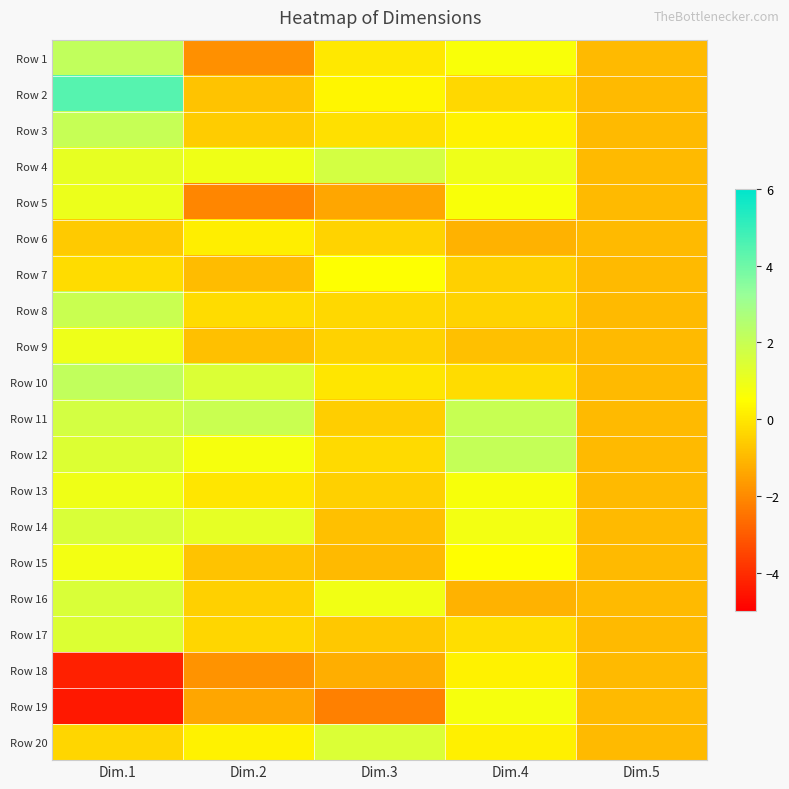

Reading left to right, extract all data points from this chart.

Row 1: Dim.1=2.2	Dim.2=-1.9	Dim.3=-0.0	Dim.4=0.6	Dim.5=-1.0
Row 2: Dim.1=4.5	Dim.2=-0.8	Dim.3=0.3	Dim.4=-0.4	Dim.5=-1.0
Row 3: Dim.1=2.0	Dim.2=-0.6	Dim.3=-0.2	Dim.4=0.2	Dim.5=-1.0
Row 4: Dim.1=1.1	Dim.2=0.9	Dim.3=1.7	Dim.4=1.0	Dim.5=-1.0
Row 5: Dim.1=1.0	Dim.2=-2.1	Dim.3=-1.4	Dim.4=0.6	Dim.5=-1.0
Row 6: Dim.1=-0.6	Dim.2=0.1	Dim.3=-0.4	Dim.4=-1.2	Dim.5=-1.0
Row 7: Dim.1=-0.2	Dim.2=-0.9	Dim.3=0.5	Dim.4=-0.5	Dim.5=-1.0
Row 8: Dim.1=1.9	Dim.2=-0.3	Dim.3=-0.3	Dim.4=-0.4	Dim.5=-1.0
Row 9: Dim.1=1.0	Dim.2=-0.8	Dim.3=-0.5	Dim.4=-0.9	Dim.5=-1.0
Row 10: Dim.1=2.1	Dim.2=1.5	Dim.3=-0.0	Dim.4=-0.3	Dim.5=-1.0
Row 11: Dim.1=1.7	Dim.2=2.0	Dim.3=-0.6	Dim.4=2.0	Dim.5=-1.0
Row 12: Dim.1=1.4	Dim.2=0.7	Dim.3=-0.3	Dim.4=2.1	Dim.5=-1.0
Row 13: Dim.1=0.9	Dim.2=-0.1	Dim.3=-0.5	Dim.4=0.7	Dim.5=-1.0
Row 14: Dim.1=1.5	Dim.2=1.2	Dim.3=-0.9	Dim.4=0.8	Dim.5=-1.0
Row 15: Dim.1=0.8	Dim.2=-0.8	Dim.3=-1.0	Dim.4=0.5	Dim.5=-1.0
Row 16: Dim.1=1.5	Dim.2=-0.5	Dim.3=0.9	Dim.4=-1.2	Dim.5=-1.0
Row 17: Dim.1=1.4	Dim.2=-0.4	Dim.3=-0.7	Dim.4=-0.2	Dim.5=-1.0
Row 18: Dim.1=-4.3	Dim.2=-1.8	Dim.3=-1.2	Dim.4=0.2	Dim.5=-1.0
Row 19: Dim.1=-4.4	Dim.2=-1.4	Dim.3=-2.2	Dim.4=0.7	Dim.5=-1.0
Row 20: Dim.1=-0.4	Dim.2=0.2	Dim.3=1.5	Dim.4=0.2	Dim.5=-1.0